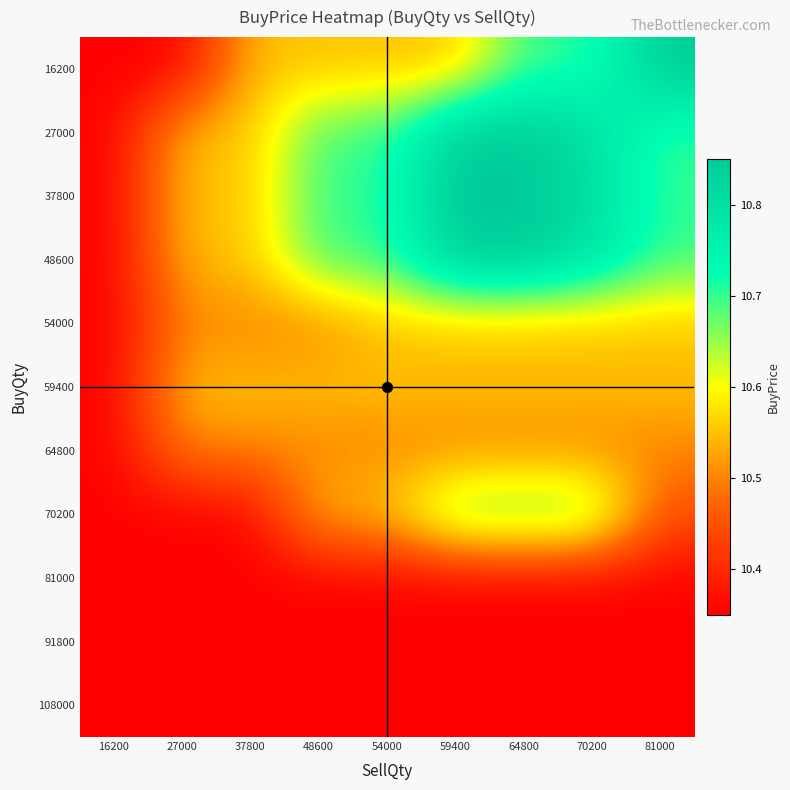

At 70200, list the series in order from largest to smallest.

27000, 37800, 48600, 16200, 70200, 54000, 59400, 64800, 81000, 91800, 108000